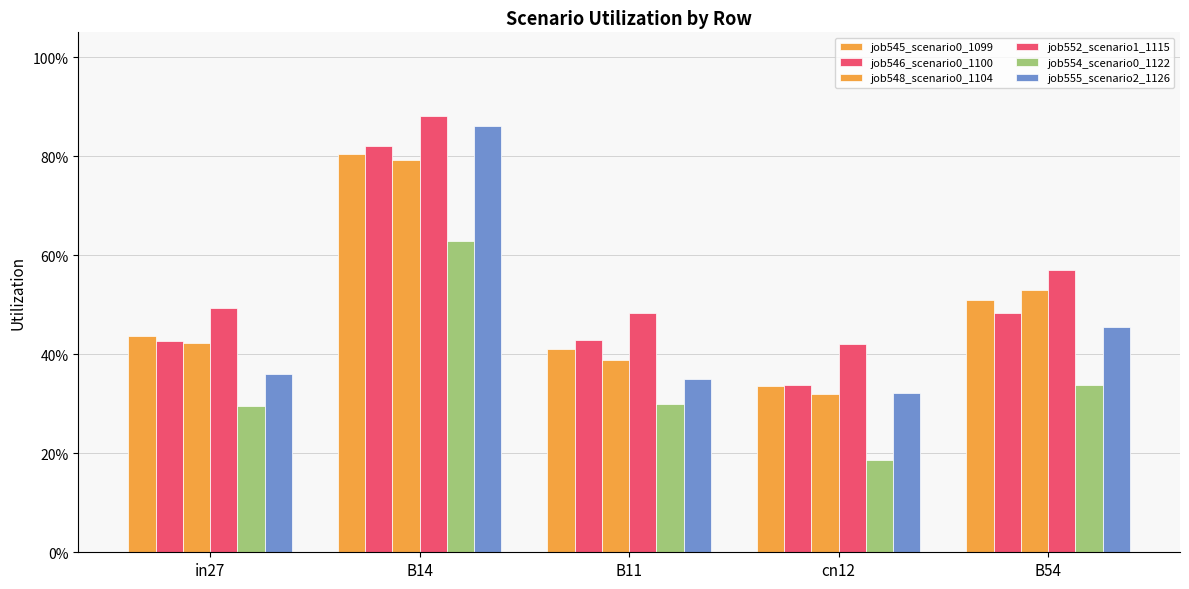

At which category is the sum across all series the highest?

B14